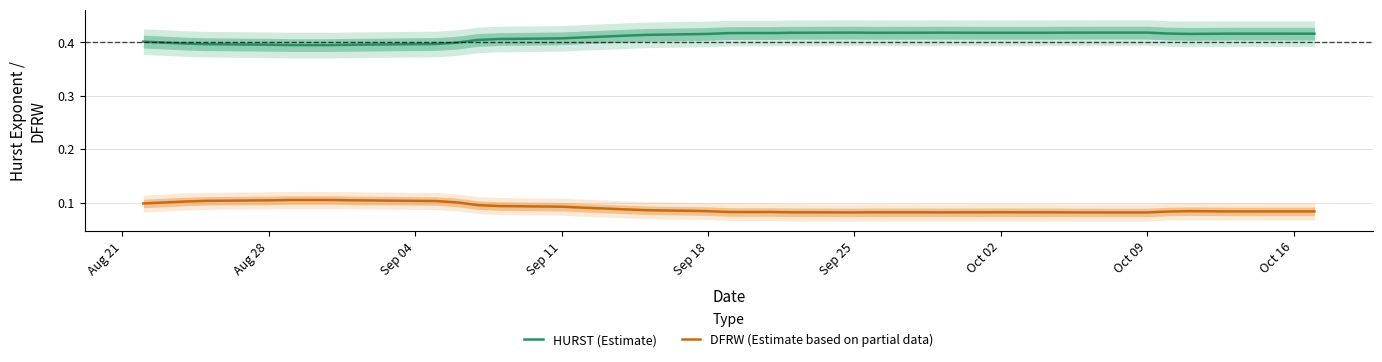

True or false: HURST (Estimate) and DFRW (Estimate based on partial data) intersect in this chart.

False